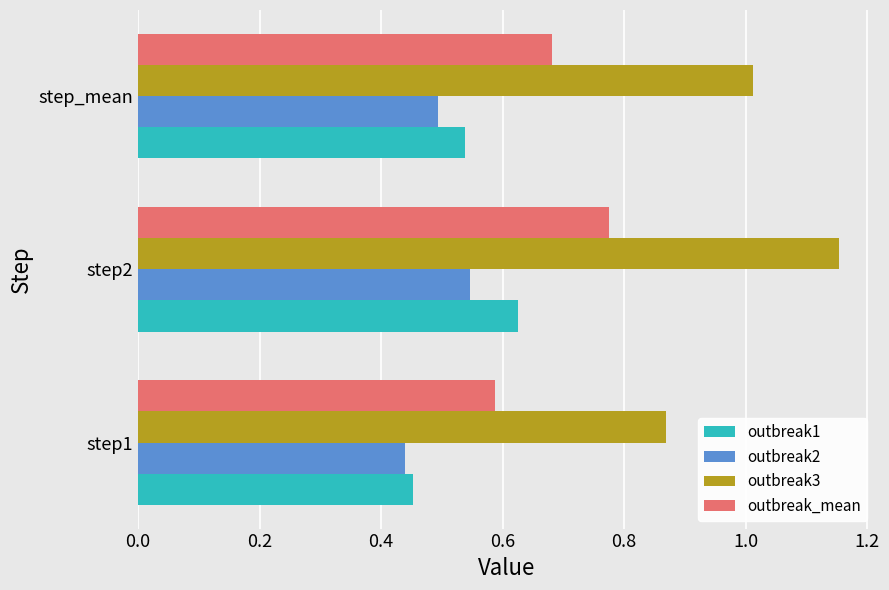

How many categories are shown in the chart?

3